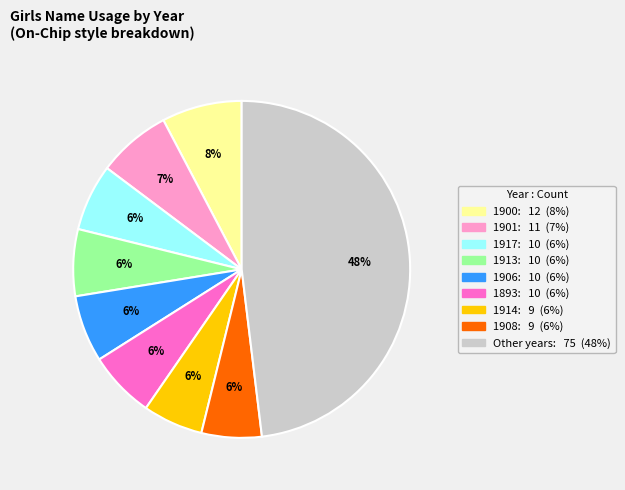

To the nearest percent, what is the average slice percentage?

11%